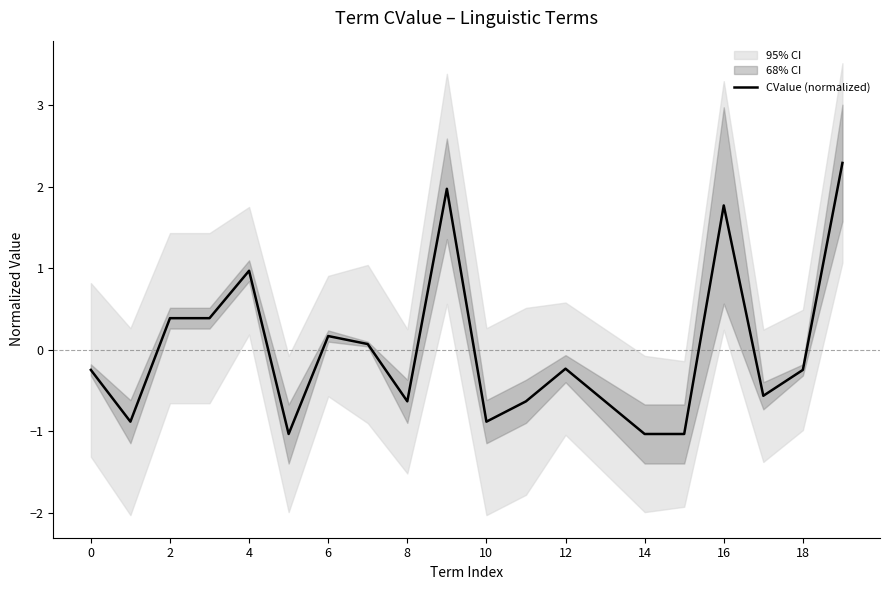

Which has a higher value, 14 or 15?

14